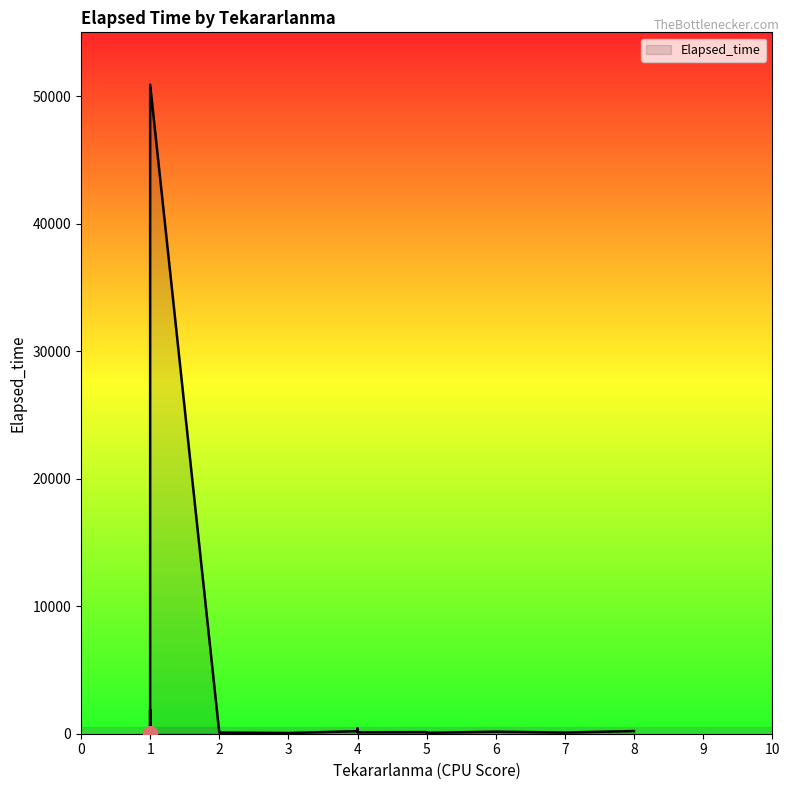

What is the maximum value shown in the chart?

50895